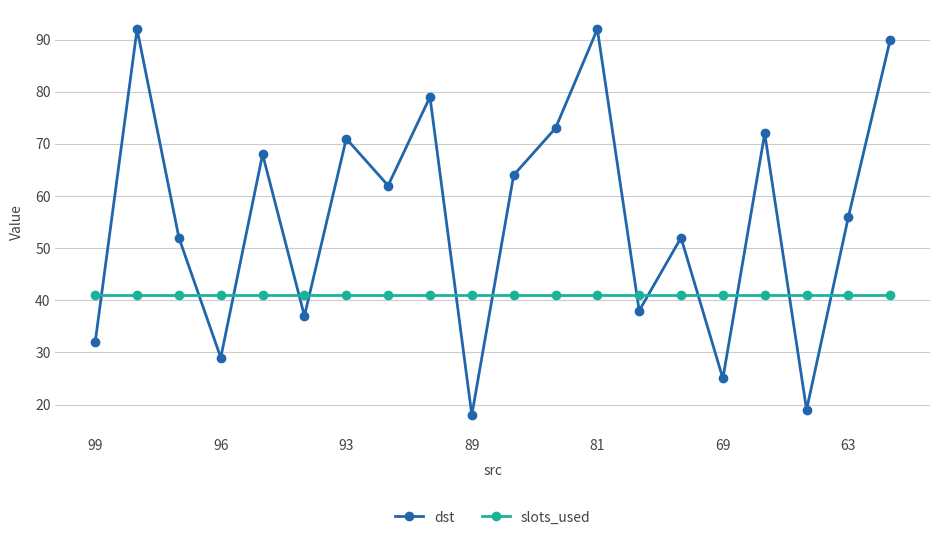

What is the value of the slots_used point at the 10th from the left?

41